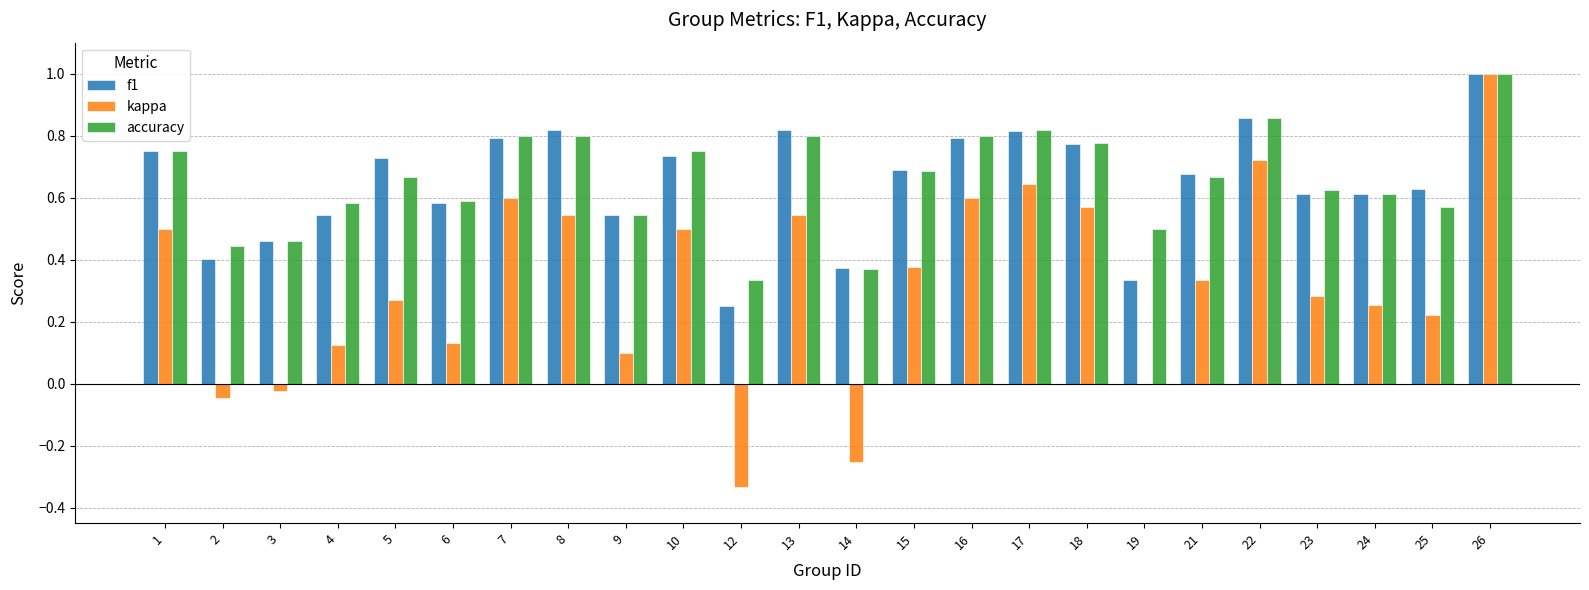

What is the sum of all accuracy values?

15.8